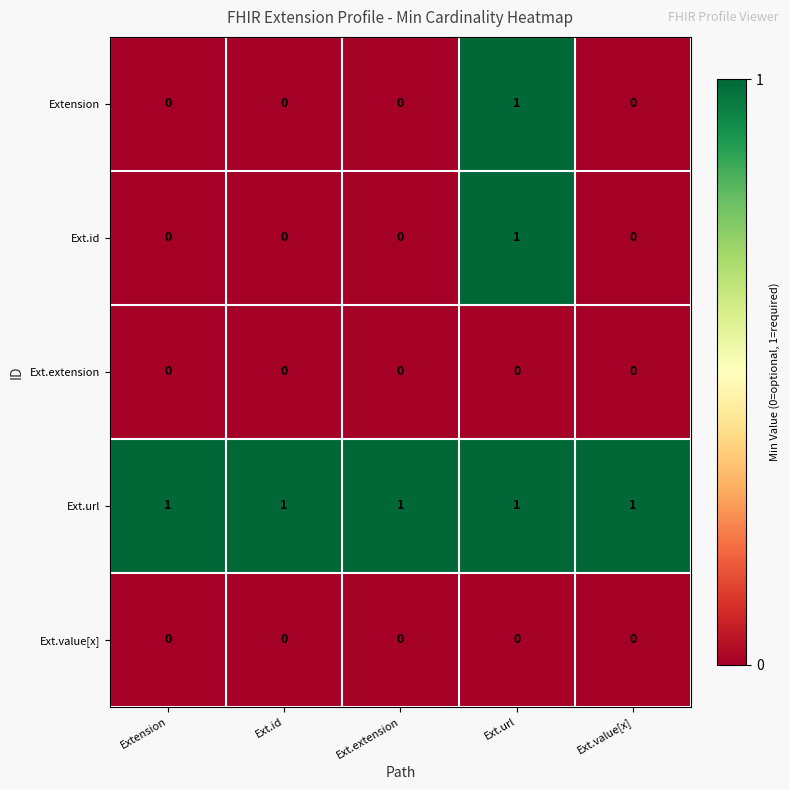

At which category is the sum across all series the highest?

Ext.url